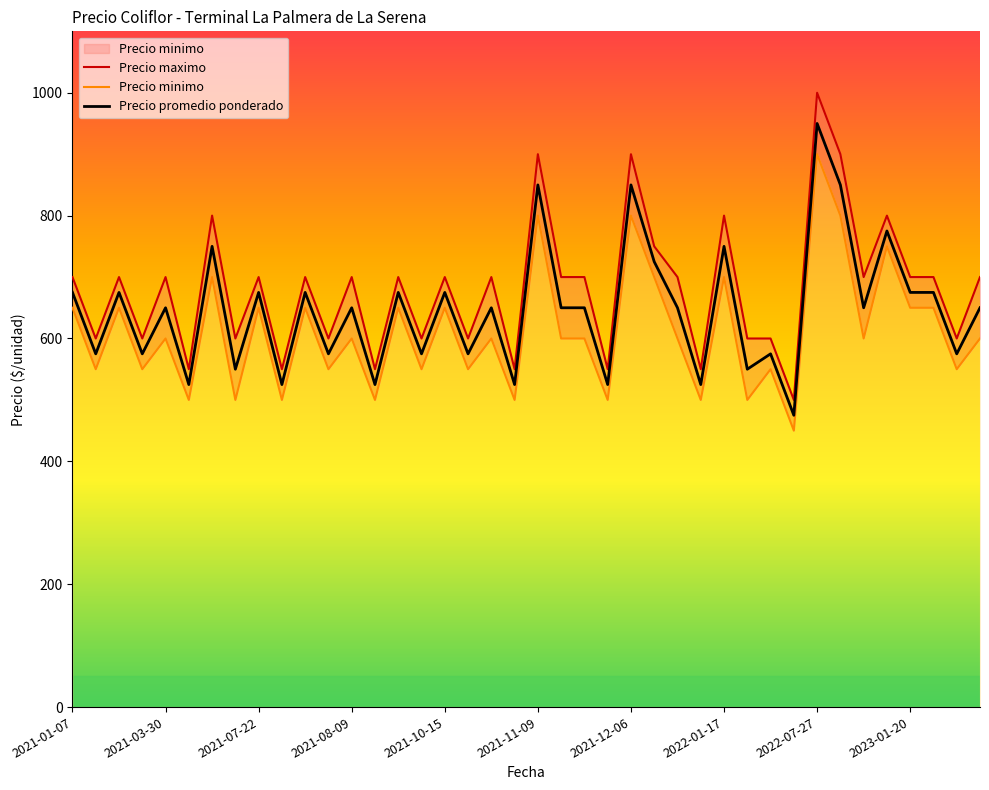

In Precio minimo, how many points are lower than both neighbors (excluding endpoints)?

16